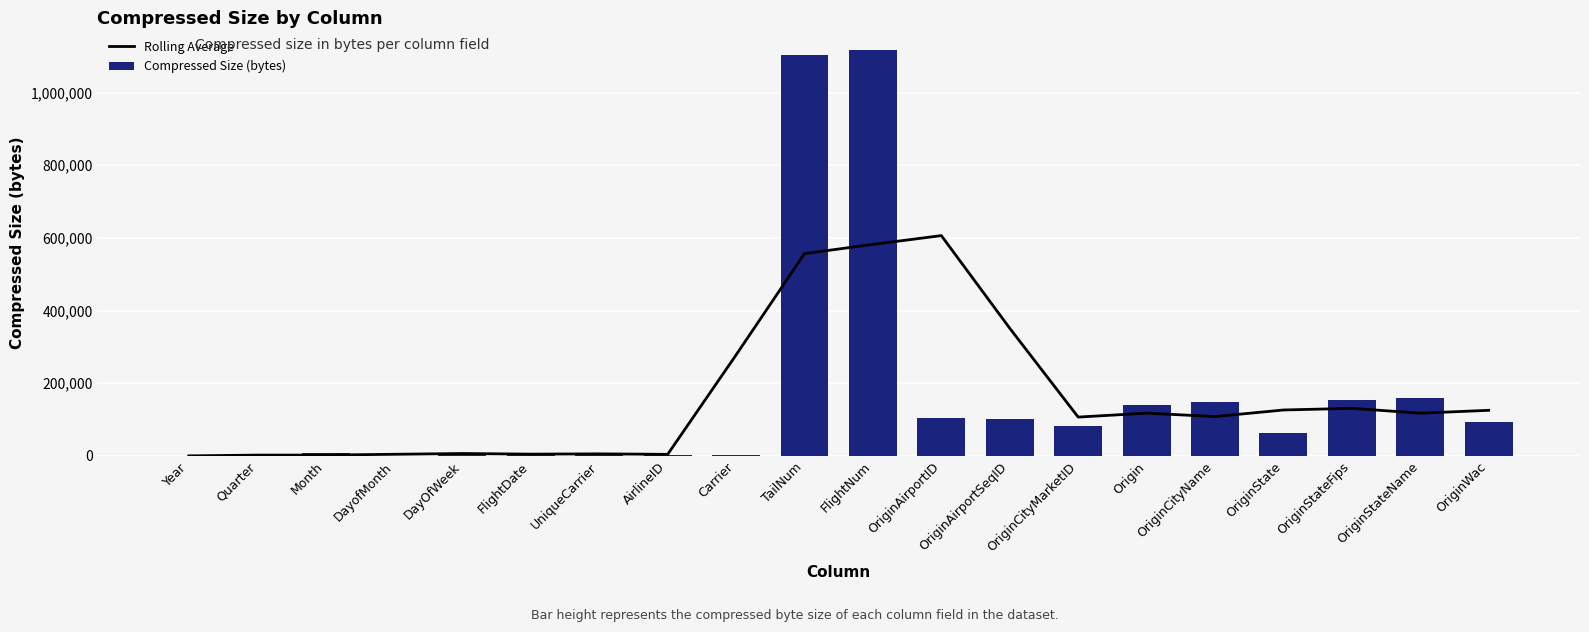

What value does the Compressed Size (bytes) series have at OriginState?

63079